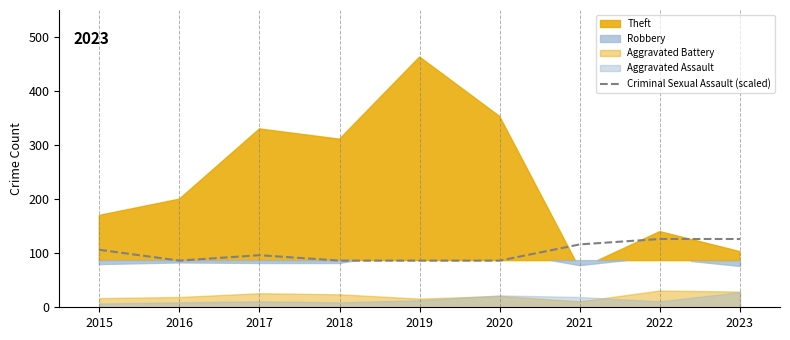

At which category does the data reach its first local peak?

2017